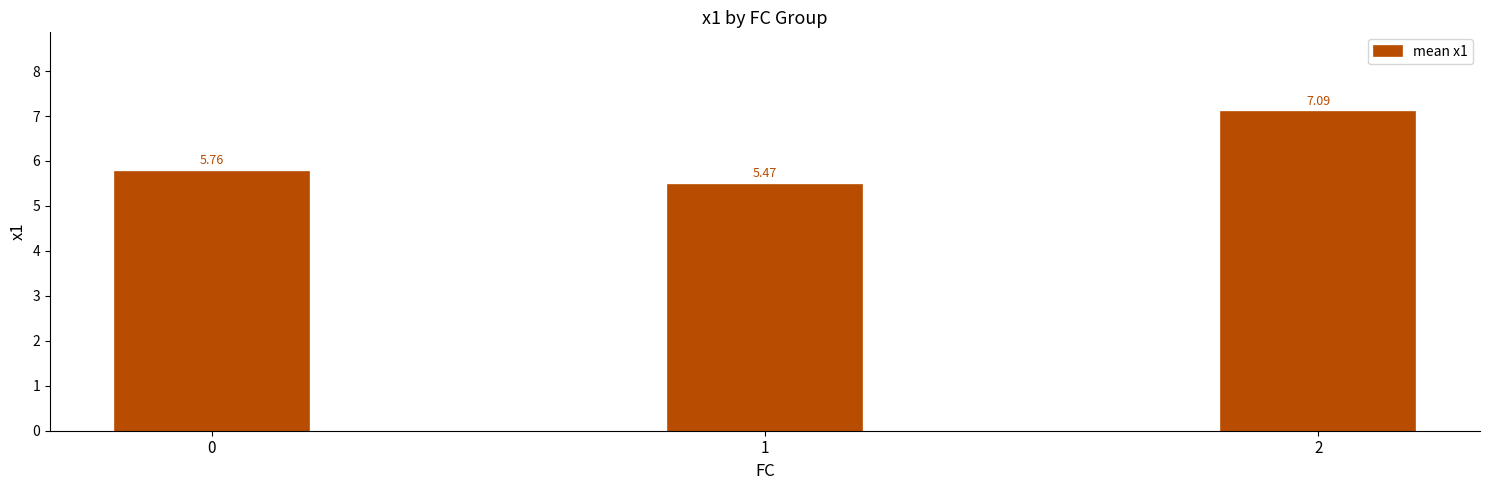

Are the bars horizontal?

No